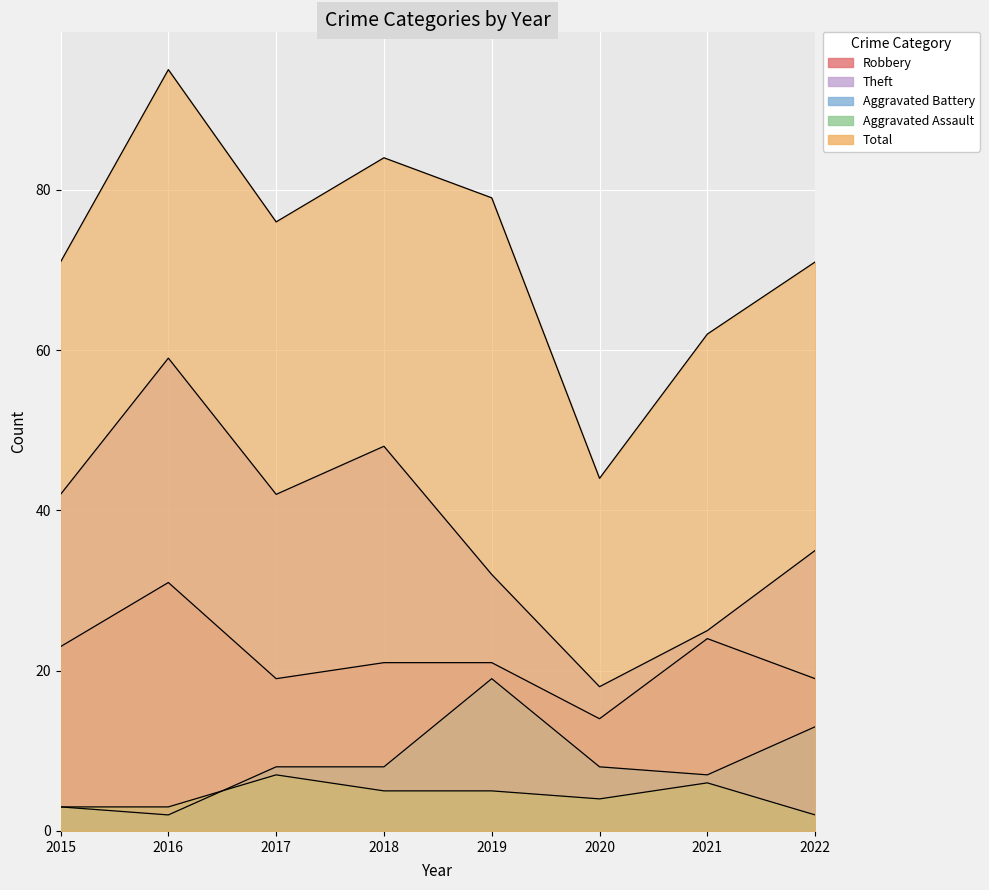

How many values in the Aggravated Assault series exceed 5?

2